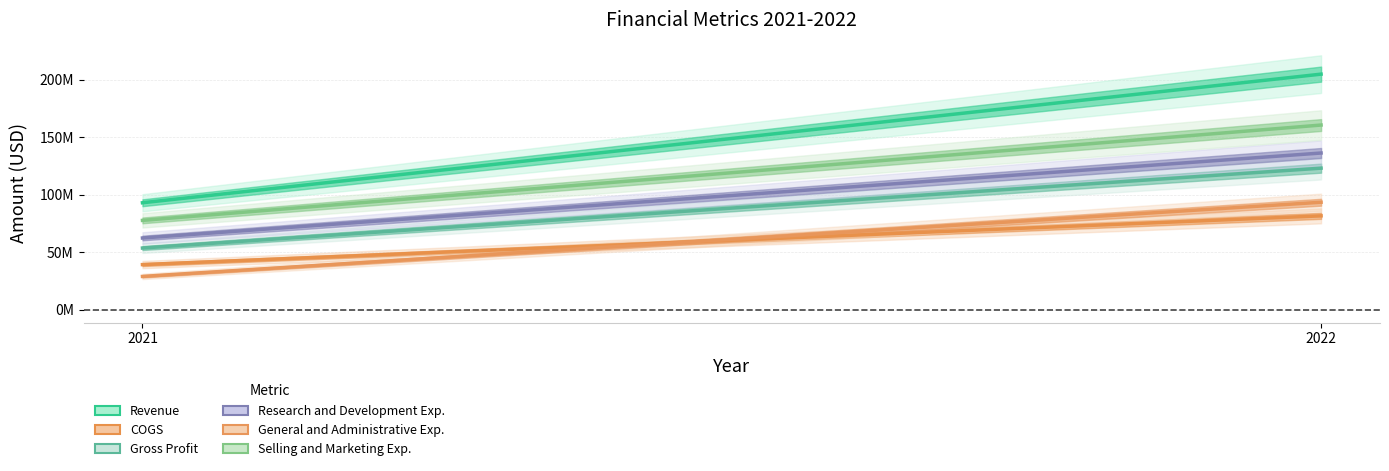

How many series are shown in this chart?

6